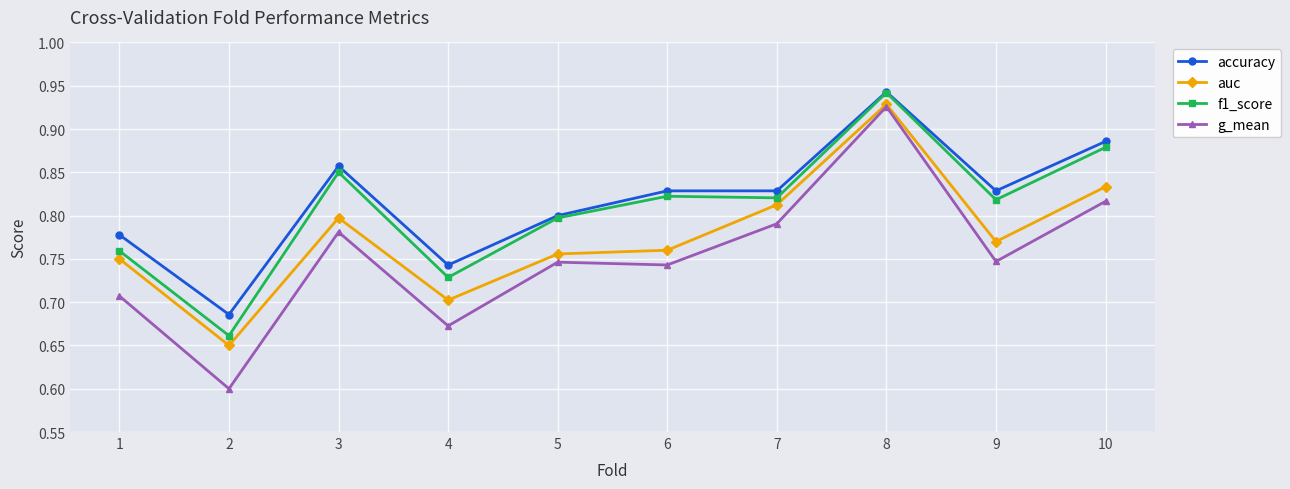

True or false: auc and f1_score cross at least once.

False